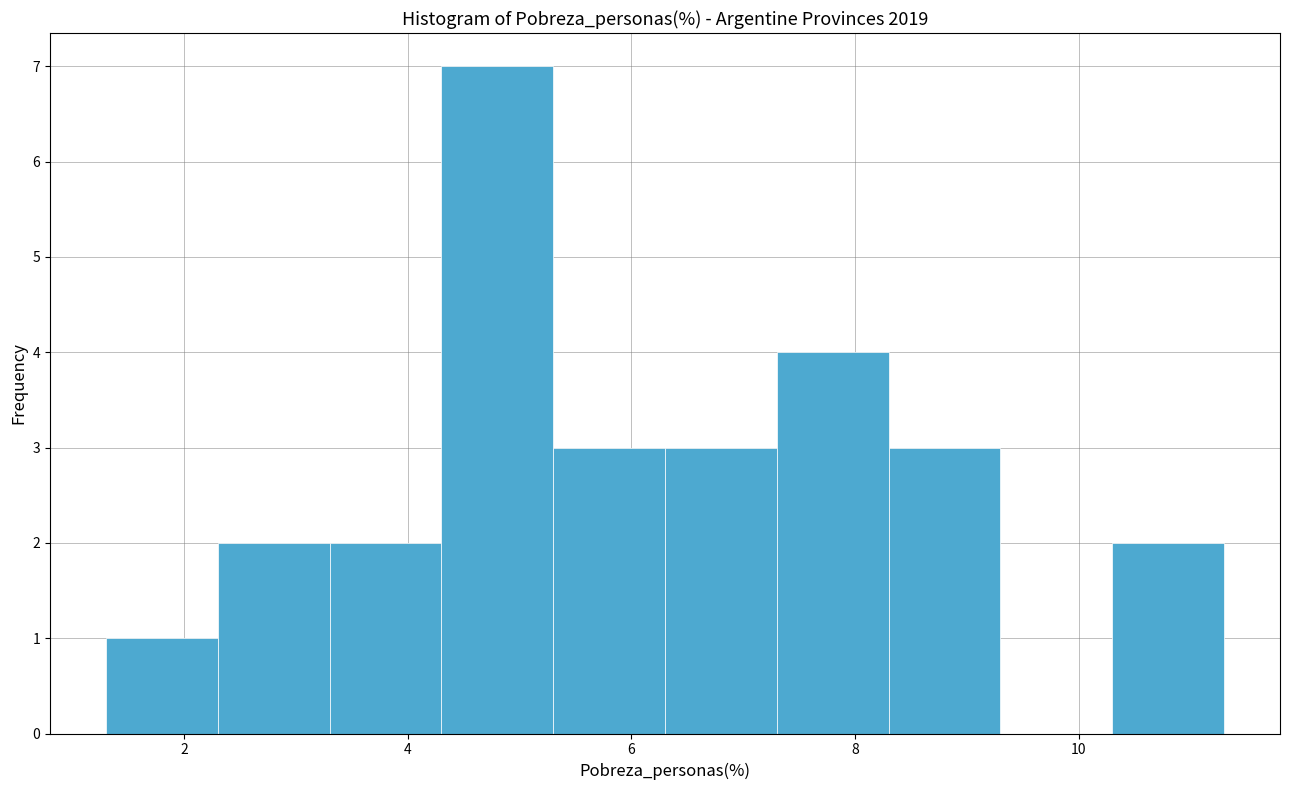

What is the height of the bar covering 2.3 to 3.3 on the x-axis? Neither the bar edges nor the heights are printed on the chart, so give them approximately, as read against the axes.

2